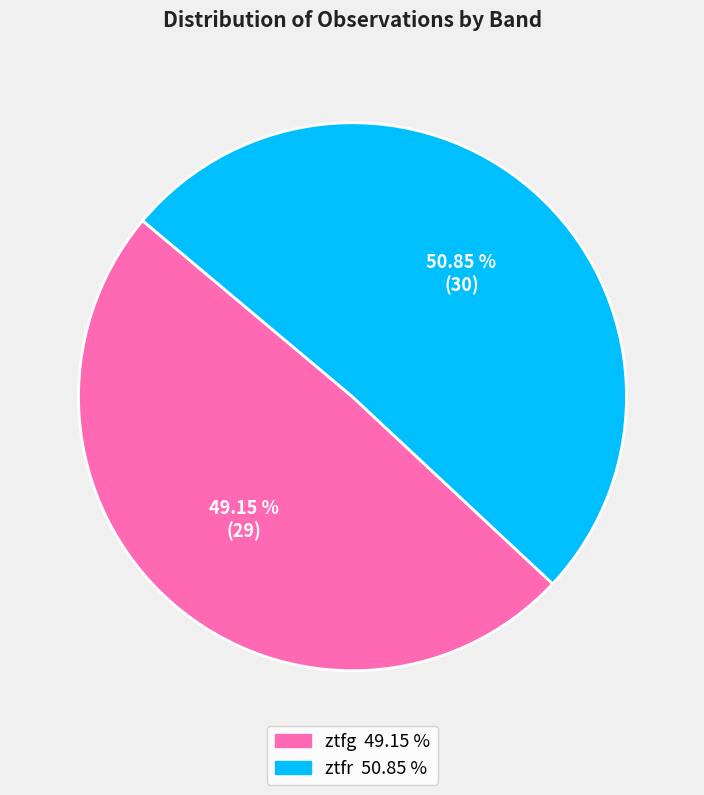

Do ztfg and ztfr together represent more than half of the pie?

Yes